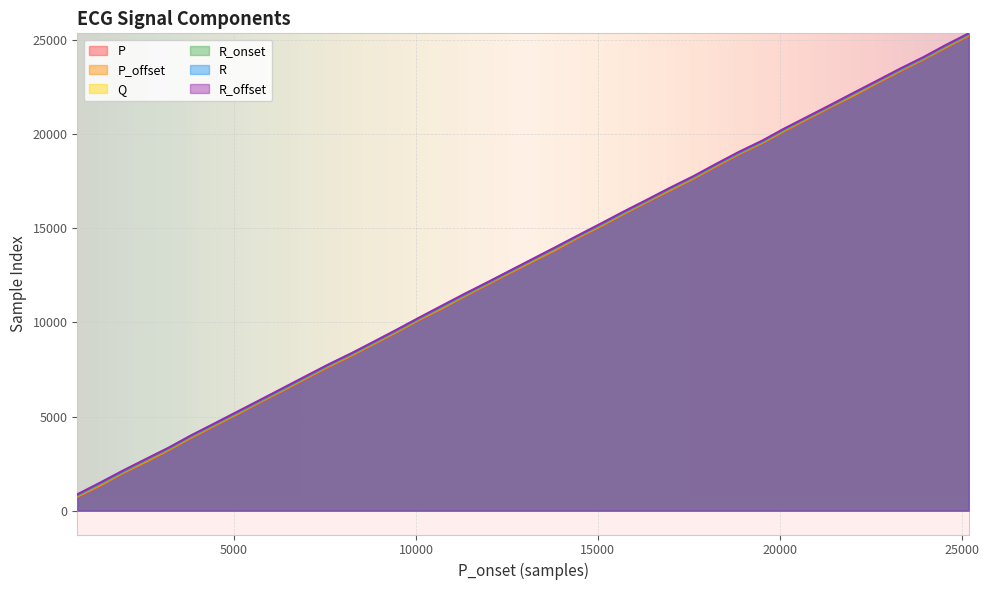

Reading left to right, what are all the values shown in this chart?

P: 719	1338	1973	2579	3214	3833	4459	5094	5734	6371	6995	7616	8246	8870	9492	10114	10733	11369	11994	12615	13233	13854	14493	15127	15765	16391	17012	17649	18272	18910	19546	20167	20790	21429	22053	22694	23333	23969	24593	25227
P_offset: 748	1343	1990	2586	3230	3850	4489	5107	5763	6388	7024	7646	8265	8885	9507	10142	10742	11384	12023	12642	13245	13861	14524	15143	15782	16421	17024	17666	18301	18939	19561	20184	20821	21459	22057	22720	23359	23998	24617	25259
Q: 809	1431	2052	2673	3295	3919	4548	5180	5817	6452	7082	7705	8327	8948	9573	10200	10824	11451	12076	12701	13322	13948	14581	15216	15846	16475	17102	17730	18360	18991	19622	20250	20879	21511	22145	22782	23417	24053	24679	25314
R_onset: 794	1416	2036	2658	3279	3902	4533	5162	5798	6436	7066	7690	8313	8932	9556	10182	10809	11434	12060	12686	13307	13932	14566	15199	15831	16458	17087	17713	18346	18975	19606	20234	20864	21494	22129	22767	23402	24035	24665	25296
R: 837	1460	2081	2709	3333	3955	4579	5209	5846	6480	7112	7740	8363	8978	9603	10227	10851	11479	12112	12735	13352	13976	14609	15243	15874	16508	17133	17759	18388	19019	19653	20287	20911	21542	22173	22810	23445	24080	24714	25349
R_offset: 865	1492	2113	2730	3349	3971	4601	5233	5872	6512	7141	7761	8381	9003	9628	10253	10885	11510	12130	12751	13373	14003	14635	15275	15906	16528	17155	17785	18417	19051	19679	20305	20931	21564	22199	22838	23478	24112	24738	25367